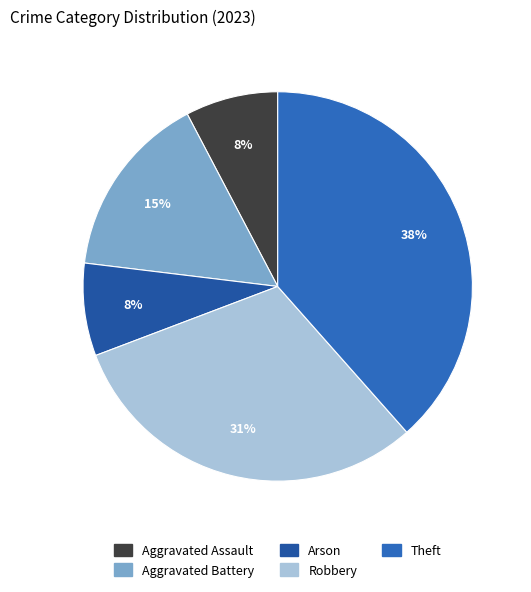

What is the ratio of the value at Robbery to the value at Aggravated Assault?

4.0